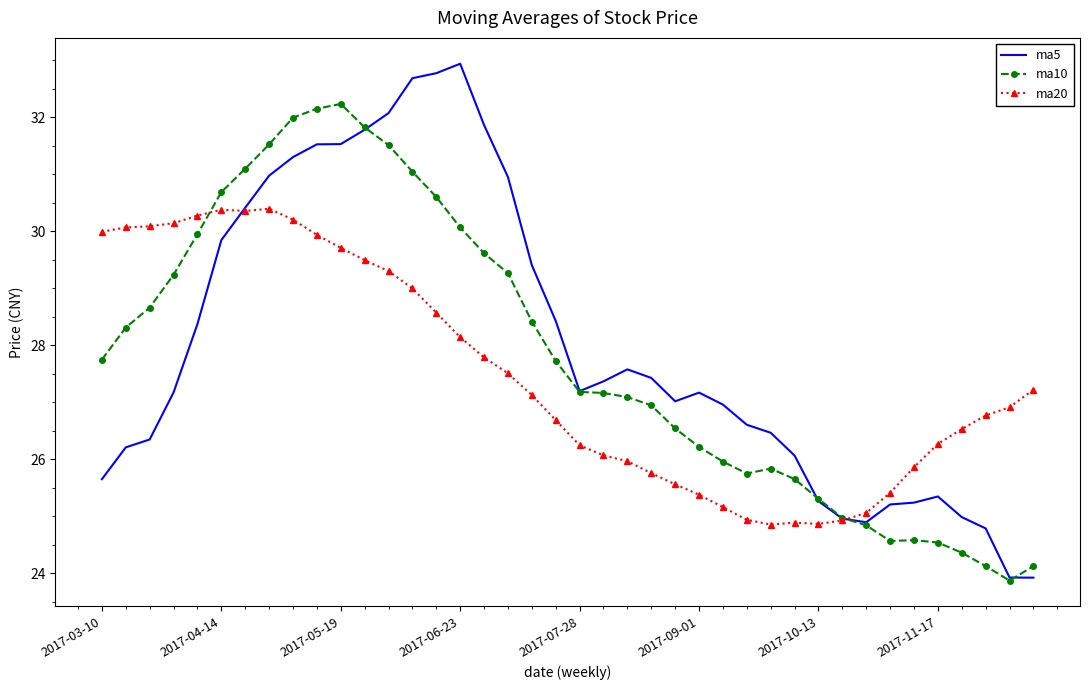

List the series in order of their overall mean, highest first.

ma5, ma10, ma20